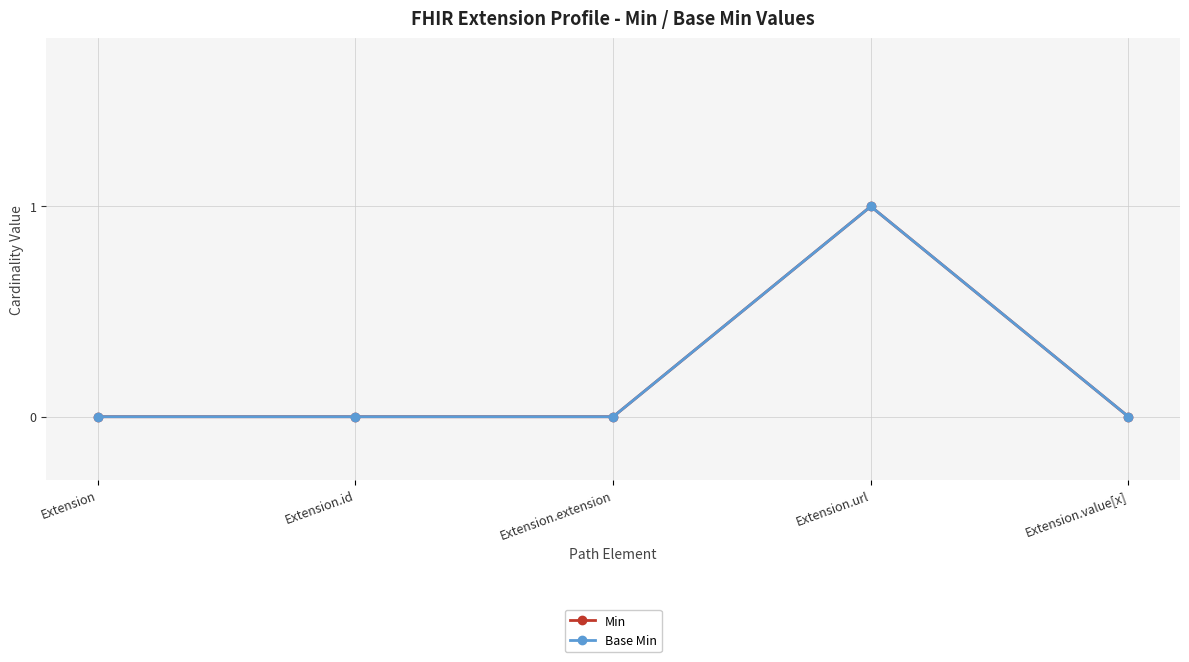

How many lines are shown in the chart?

2